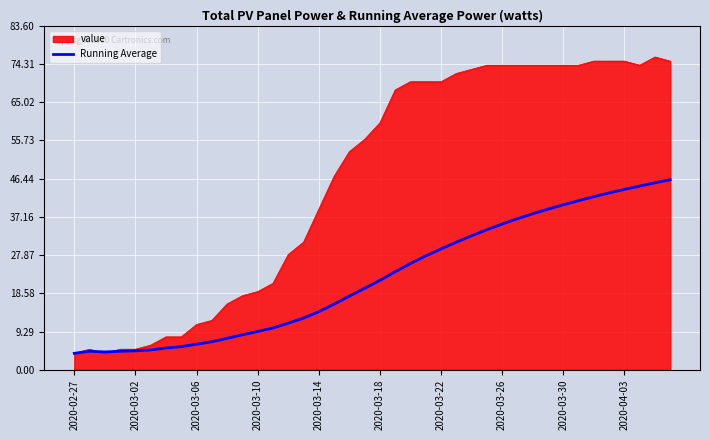

List the series in order of their overall mean, lowest first.

Running Average, value